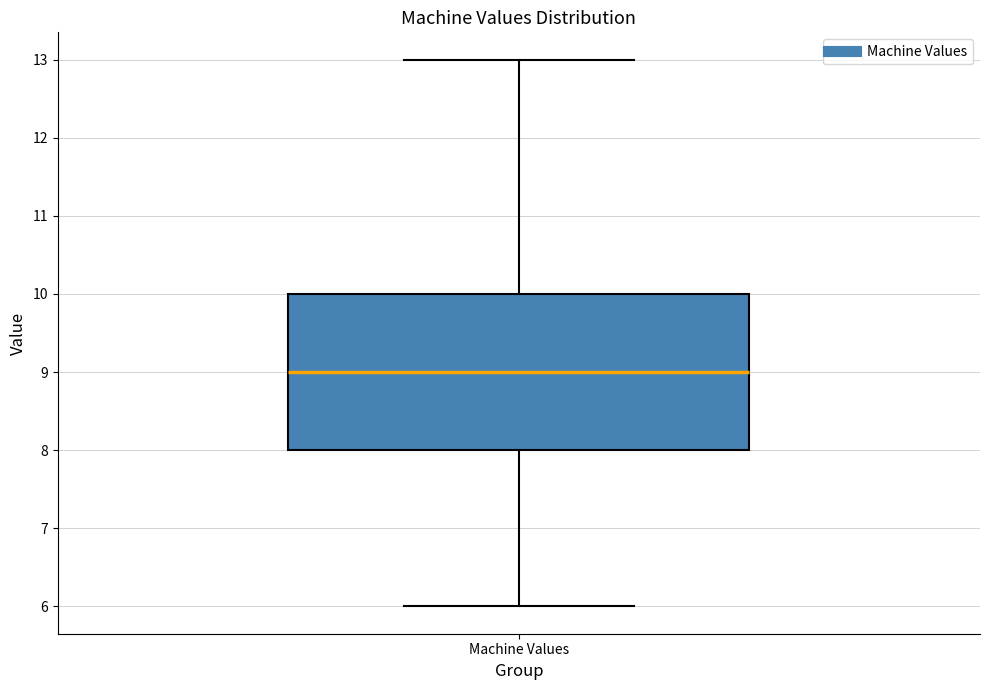

Transcribe this box plot: give where the median line is, the range the box spans, and where the two whiskers end, as read against the y-axis. The values are not printed on the chart, so give them approximately, as read against the axis.

median 9, box 8 to 10, whiskers 6 to 13